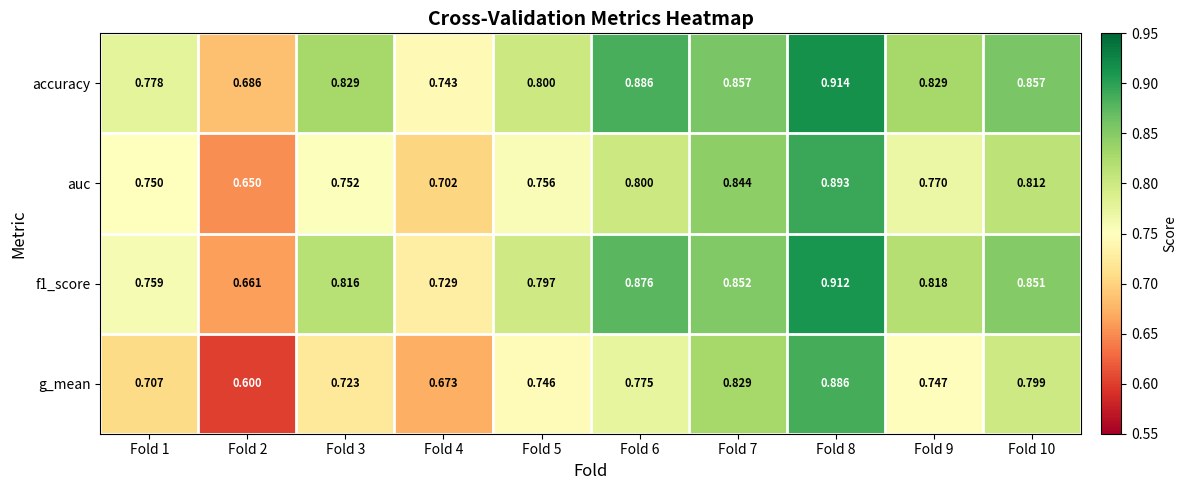

Which series has the largest total across all categories?

accuracy